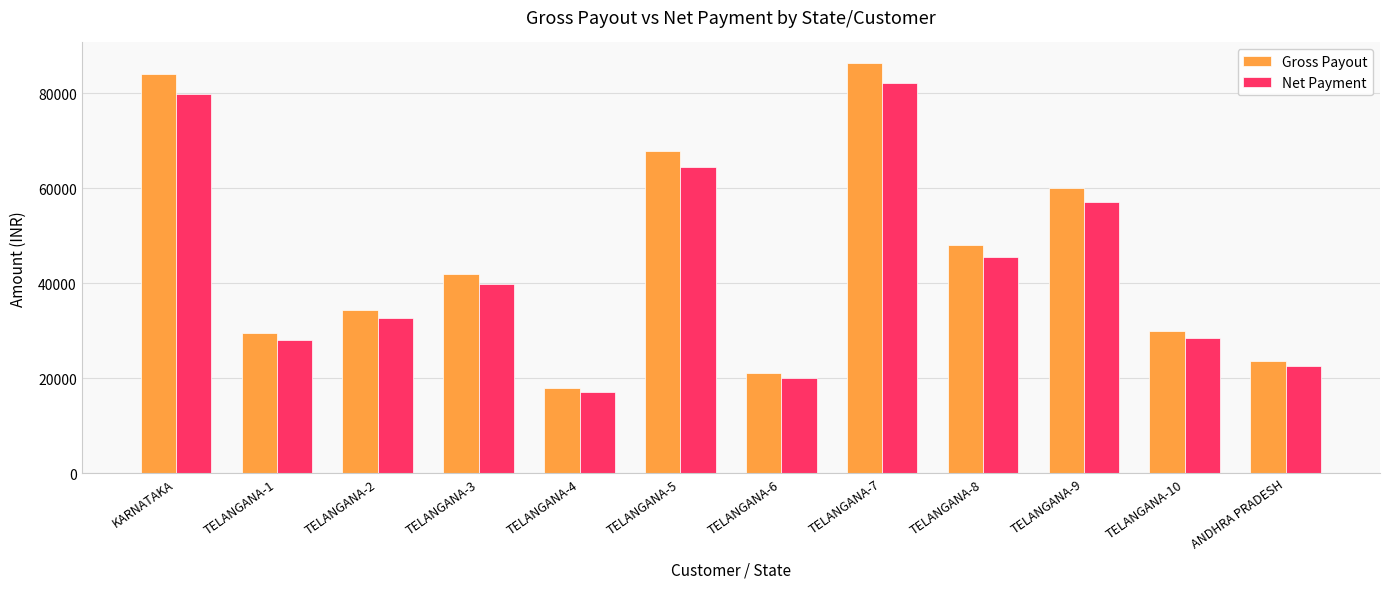

Which category has the lowest value across all series?

TELANGANA-4